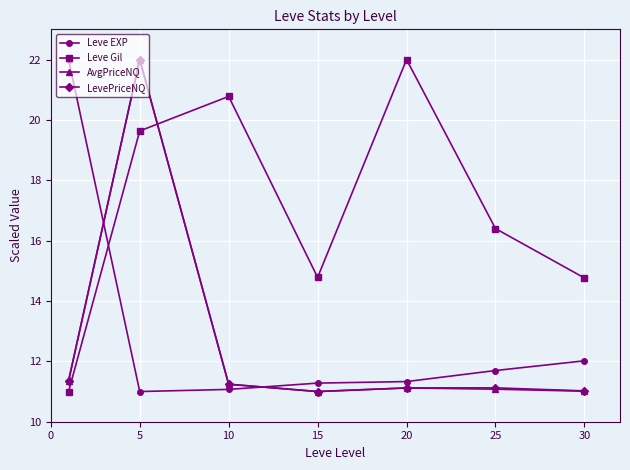

How many values in the Leve Gil series are below 16?

3